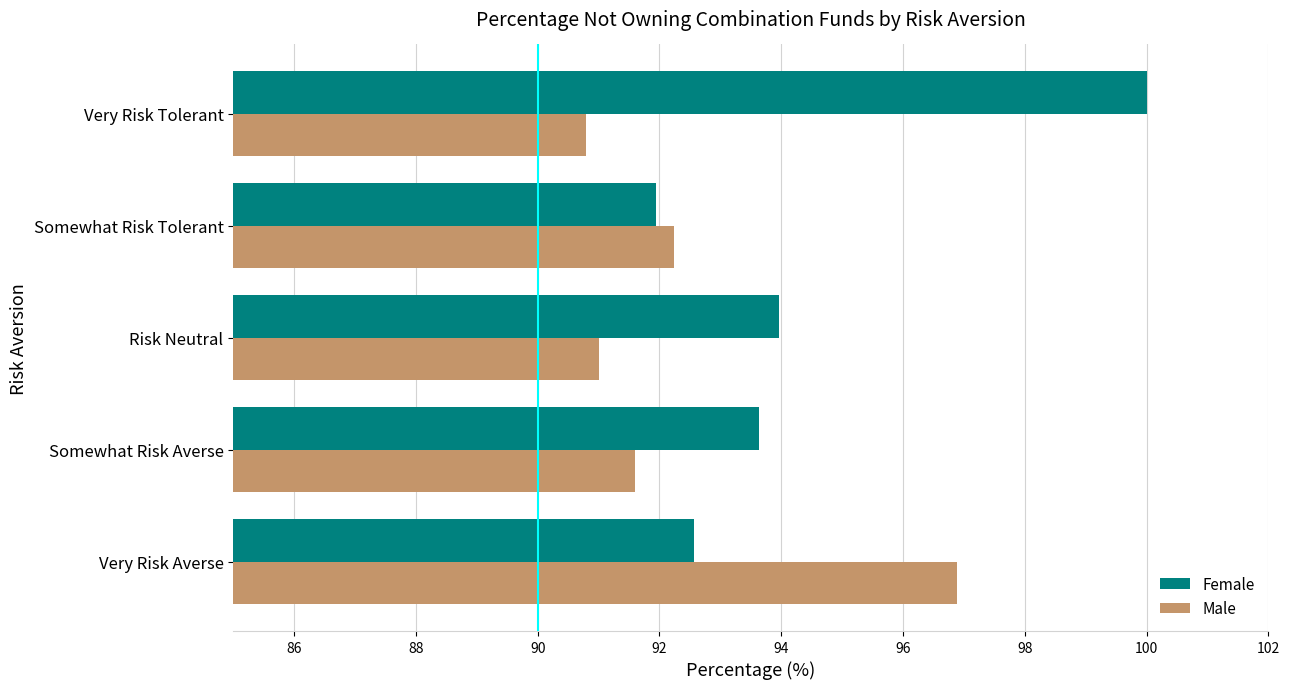

List the series in order of their peak value, highest first.

Female, Male